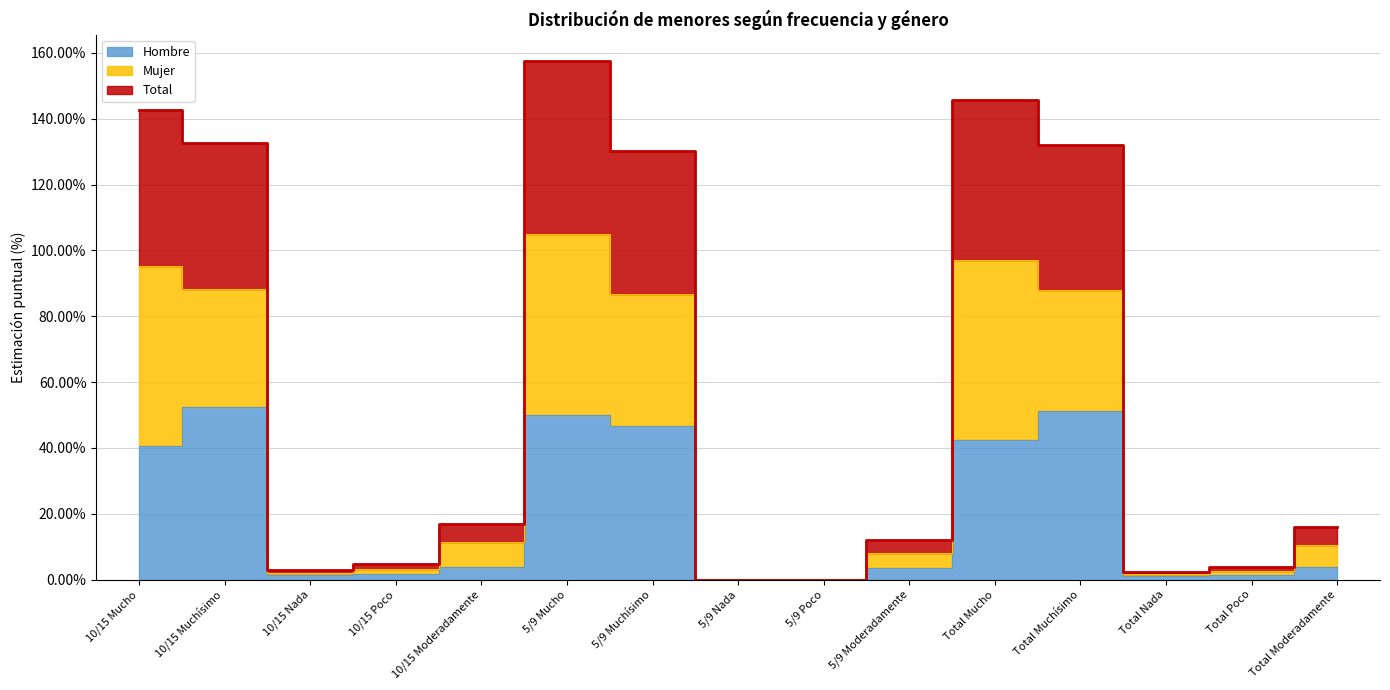

What position from the left is Total Mucho?

11